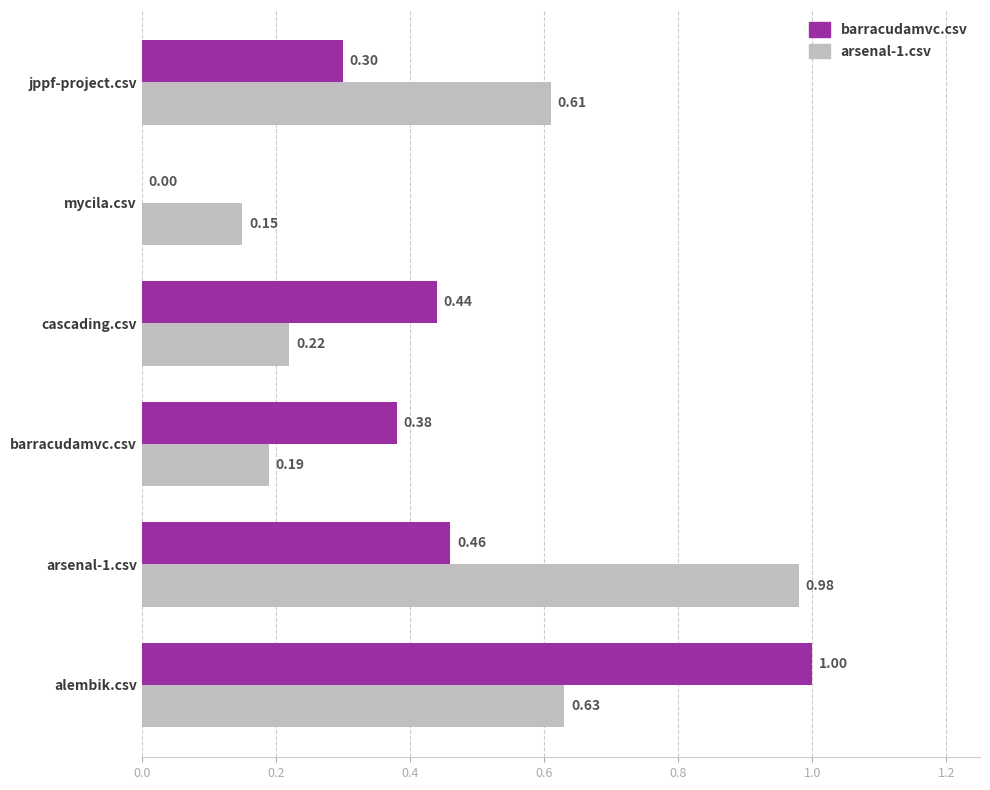

Which series has the largest range (max minus min)?

barracudamvc.csv